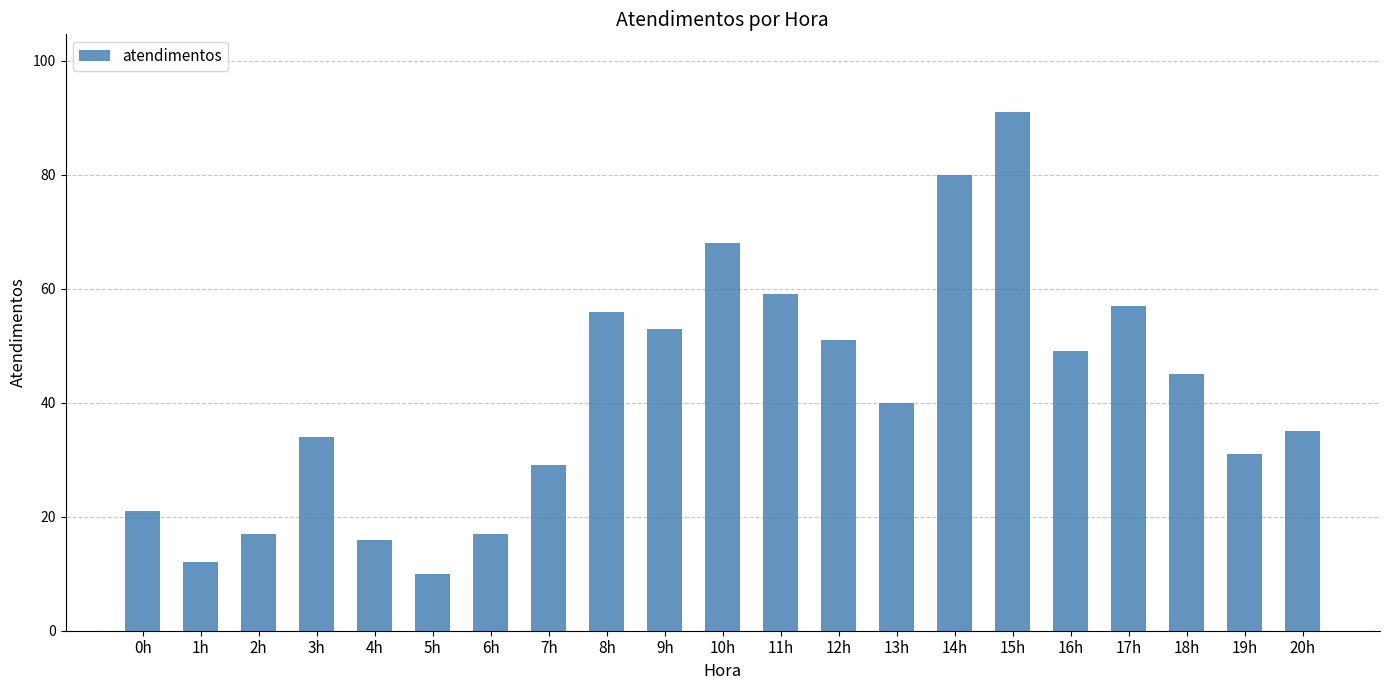

At which category does the chart reach its peak across all series?

15h